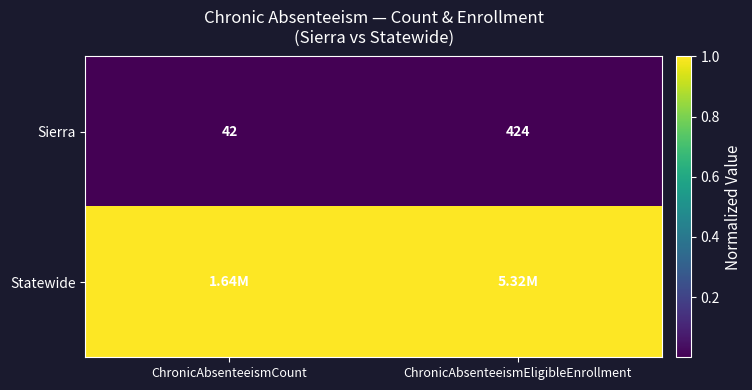

Which category has the lowest value in the Sierra series?

ChronicAbsenteeismCount